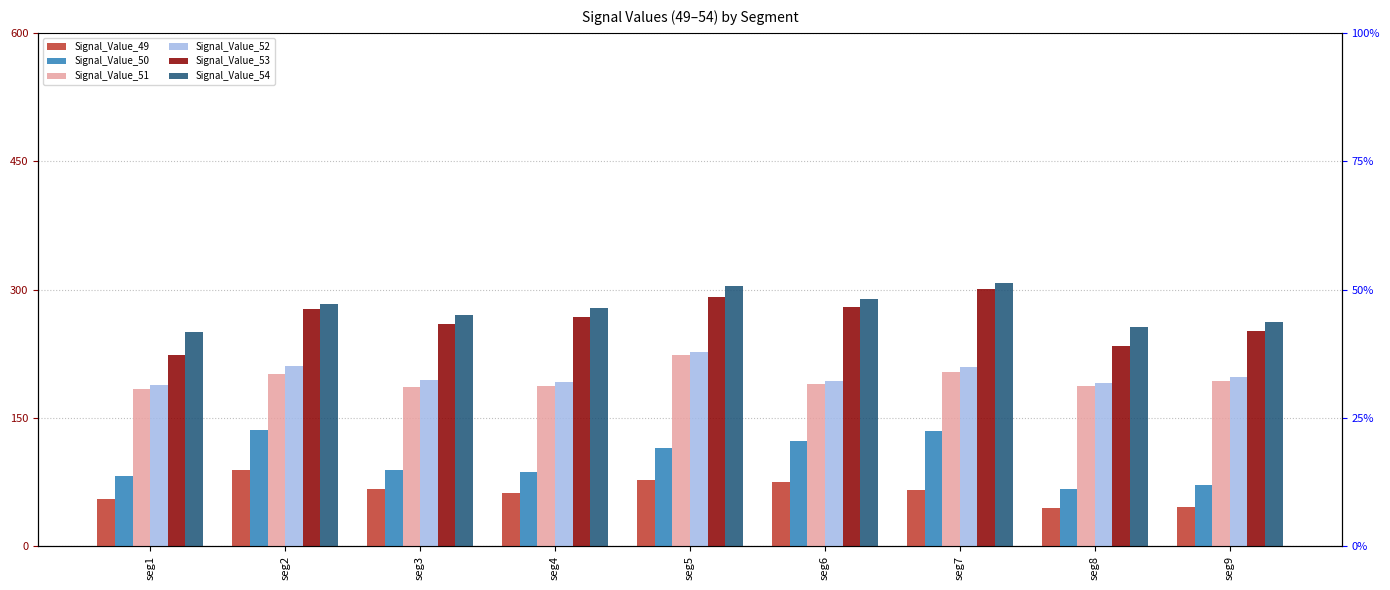

True or false: Signal_Value_49 has a value of 46.3 at seg9.

True